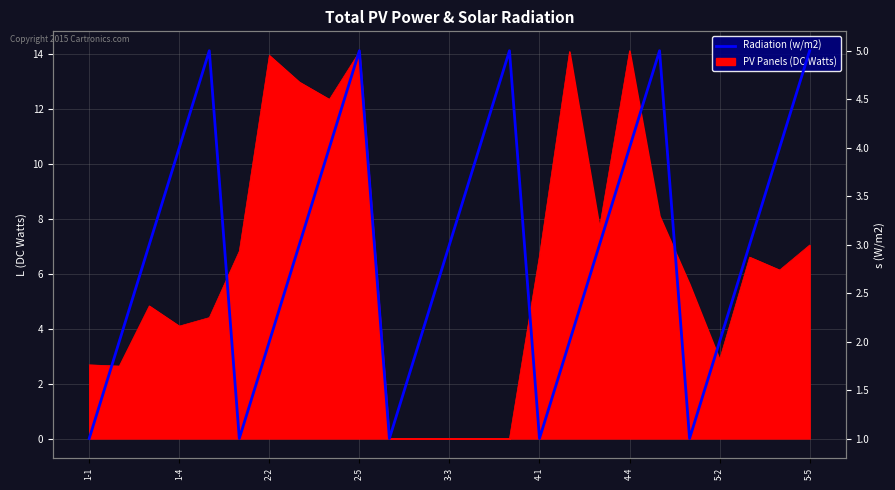

What is the average value?

3